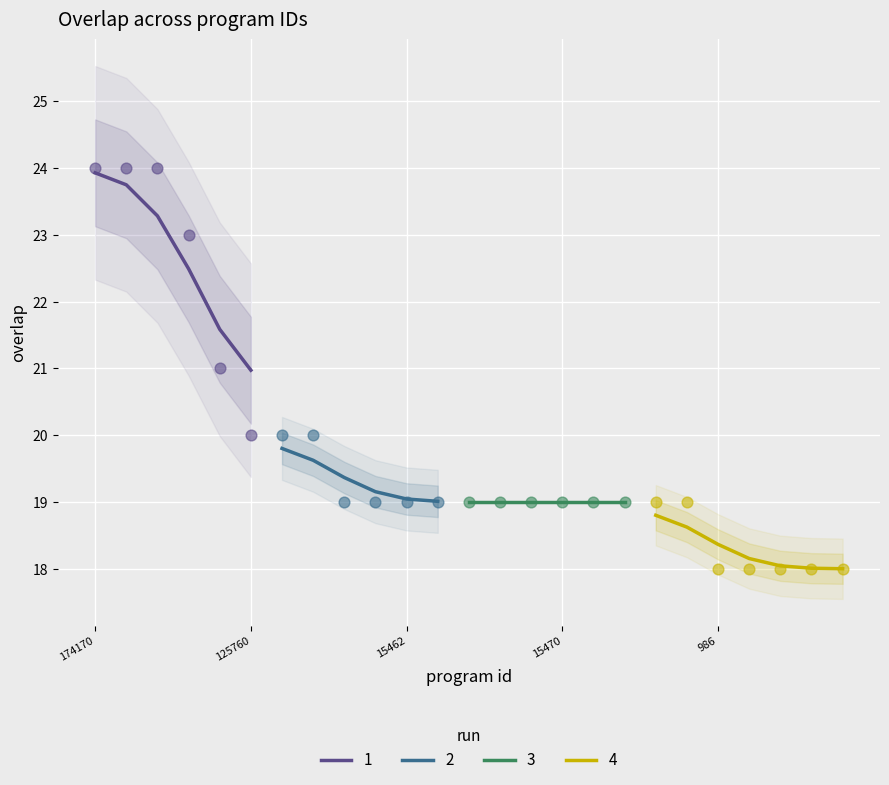

Which category has the highest value in the 1 series?

174170